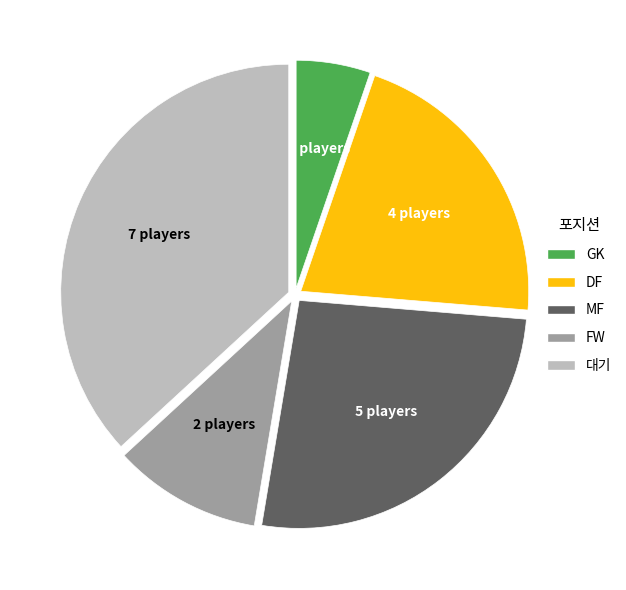

Is it true that 대기 is 37% of the pie?

True